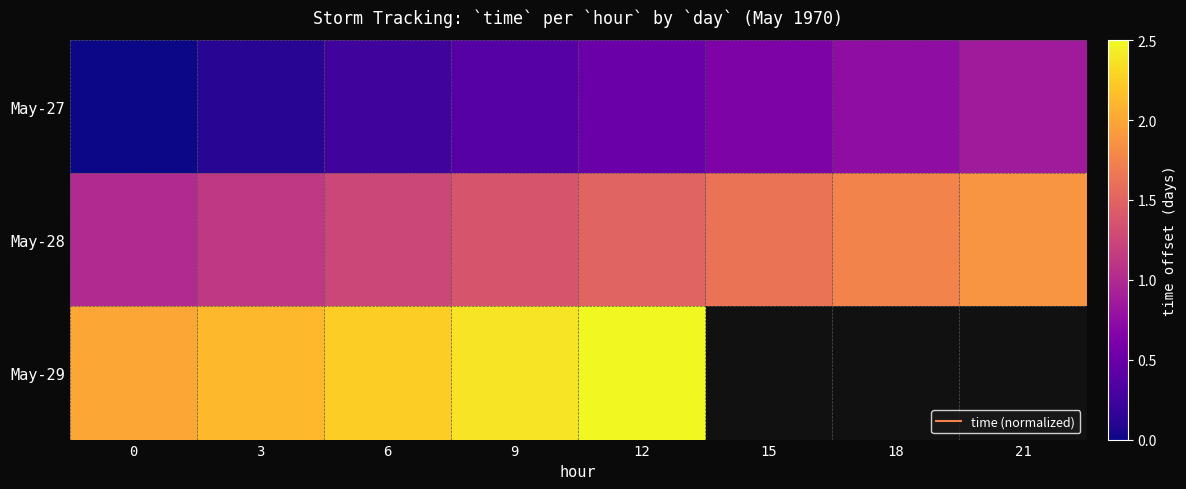

Which has a higher value, 9 or 18?

18